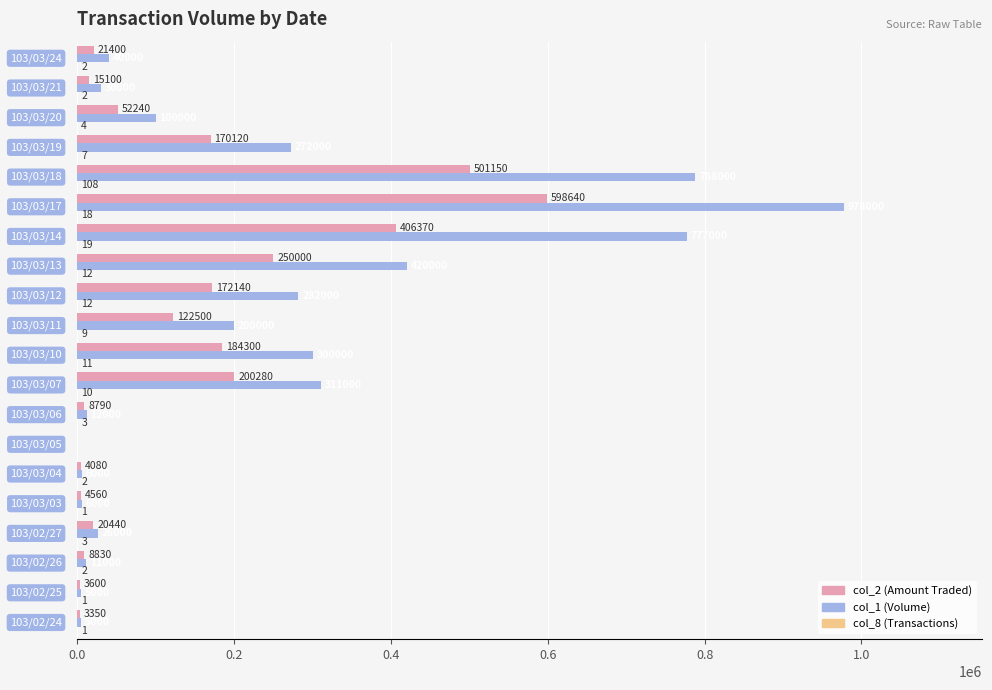

What is the maximum value shown in the chart?

978000